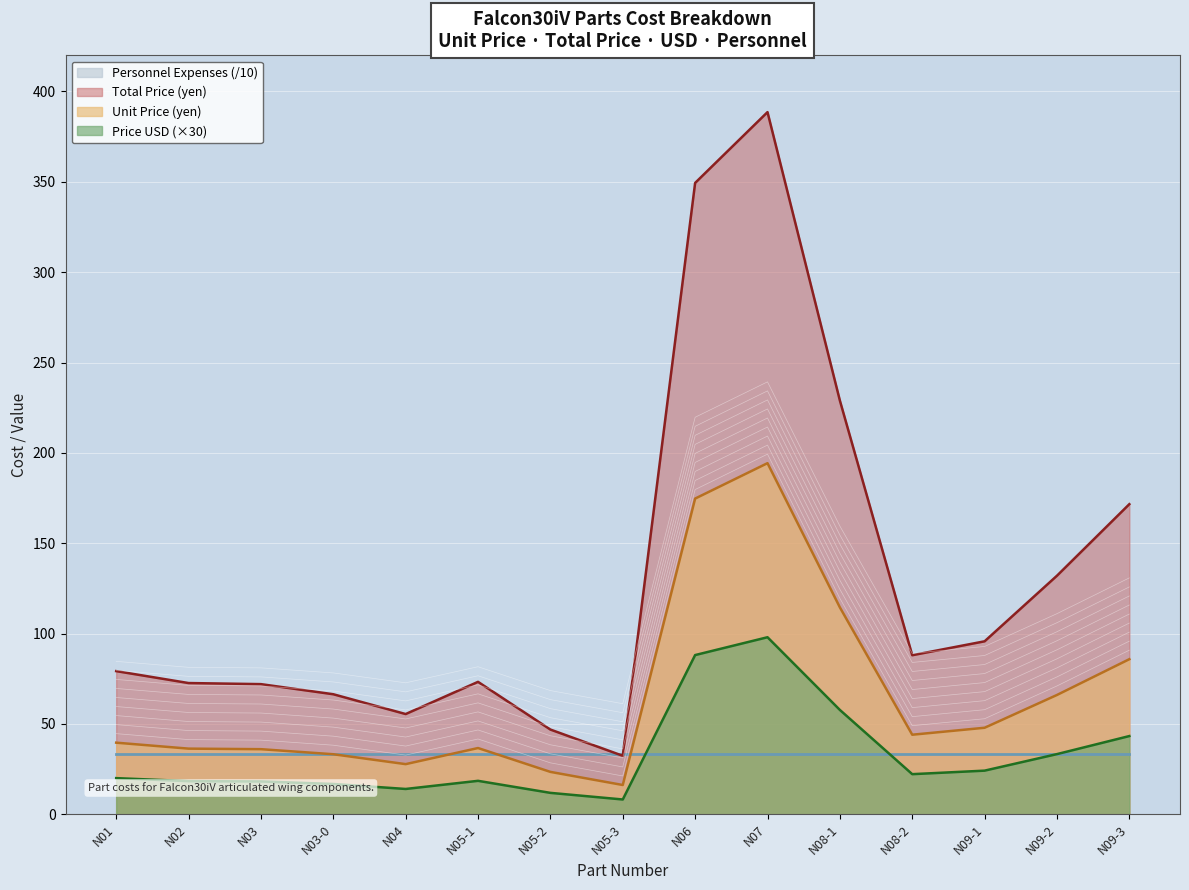

What is the difference between the Price (USD) values at N03 and N09-1?

6.0